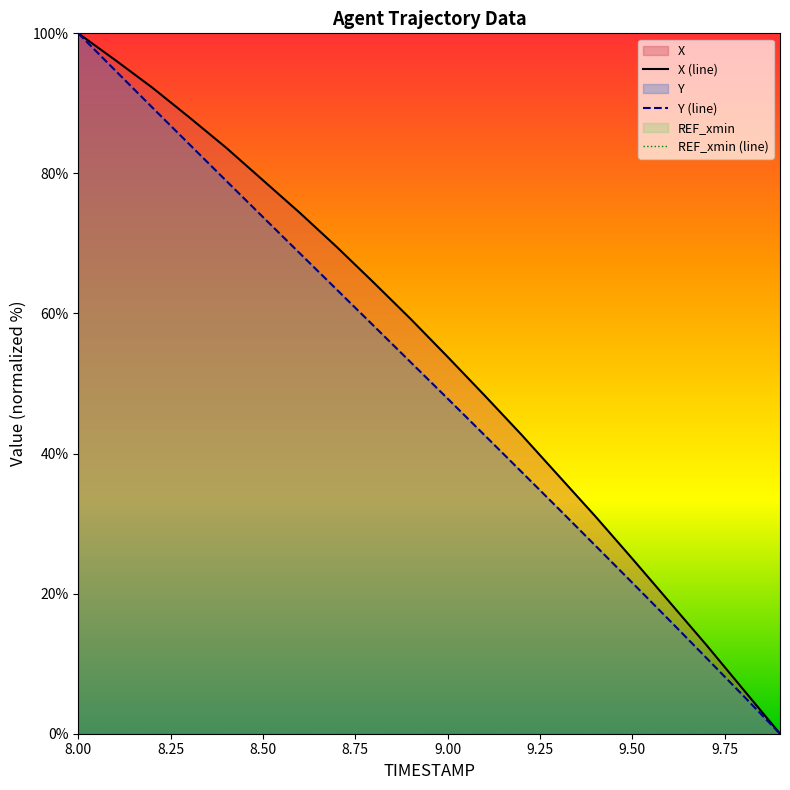

Reading right to left, list all the values displayed in this chart.

X (line): 0.0	6.4	12.7	18.9	25.0	31.0	36.9	42.7	48.3	53.8	59.2	64.4	69.5	74.4	79.0	83.7	88.0	92.3	96.2	100.0
Y (line): 0.0	5.5	10.9	16.2	21.6	26.9	32.1	37.4	42.6	47.9	53.0	58.2	63.4	68.6	73.8	79.0	84.2	89.4	94.7	100.0
REF_xmin (line): 0.0	0.0	0.0	0.0	0.0	0.0	0.0	0.0	0.0	0.0	0.0	0.0	0.0	0.0	0.0	0.0	0.0	0.0	0.0	0.0